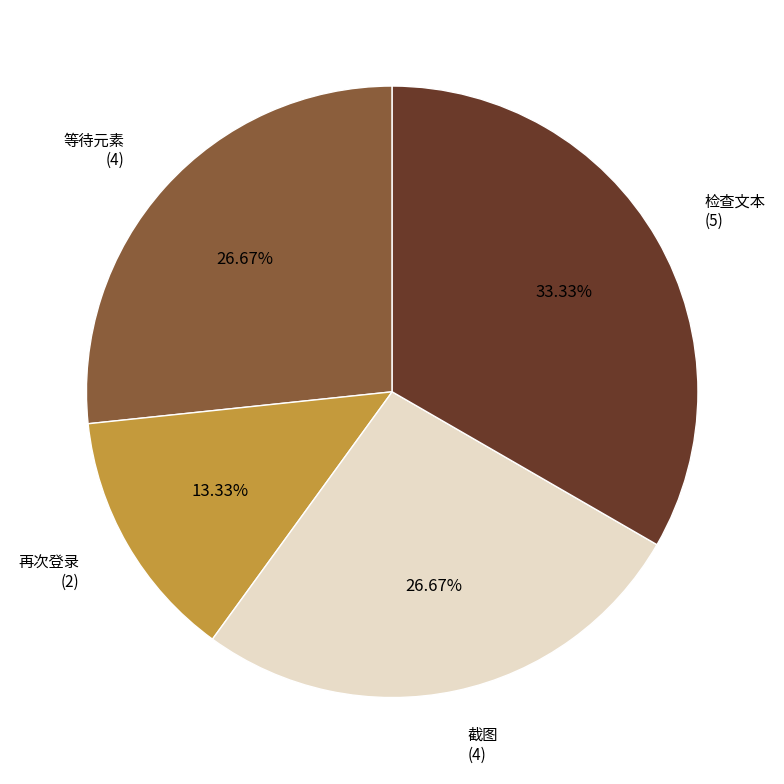

Does any single category account for the majority?

No